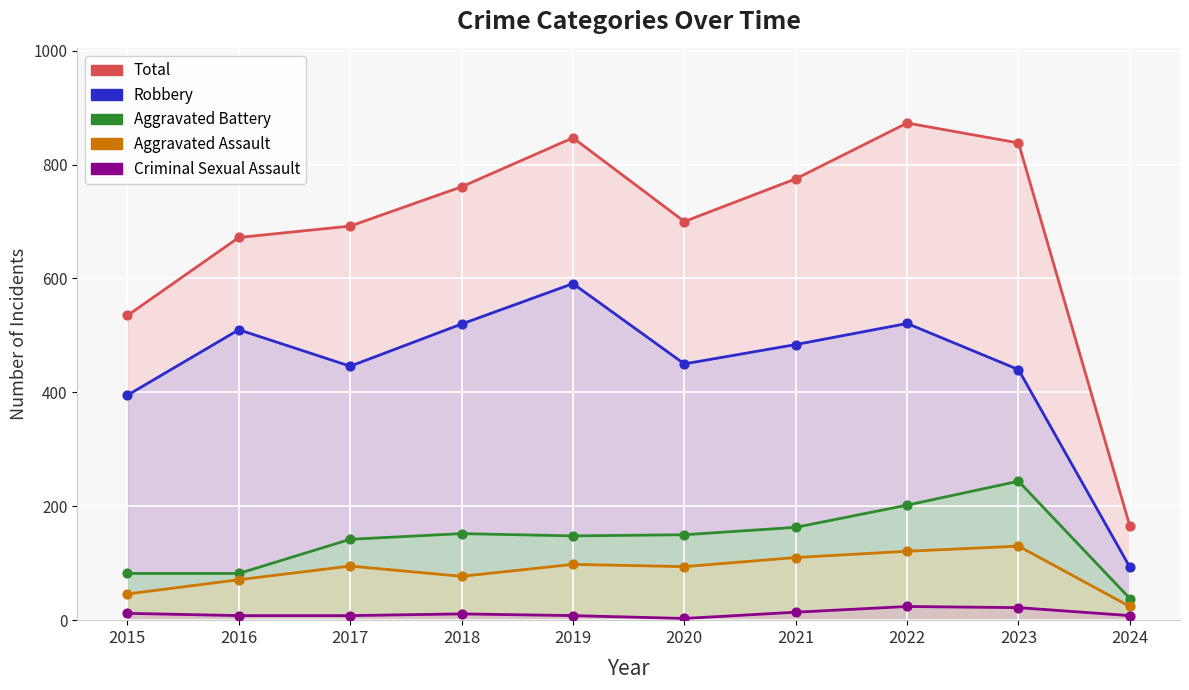

Is the value of Total at 2017 greater than the value of Aggravated Battery at 2024?

Yes